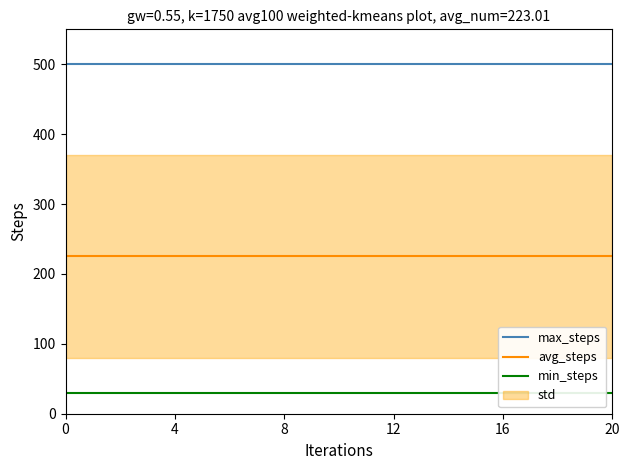

Which series changed the most between 9 and 15?

max_steps